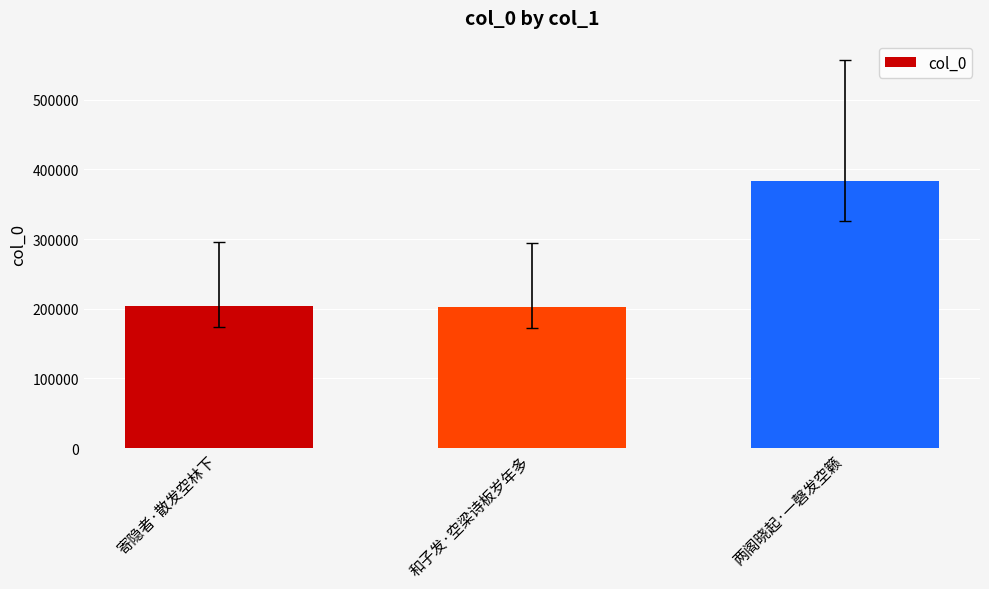

What is the maximum value shown in the chart?

384034